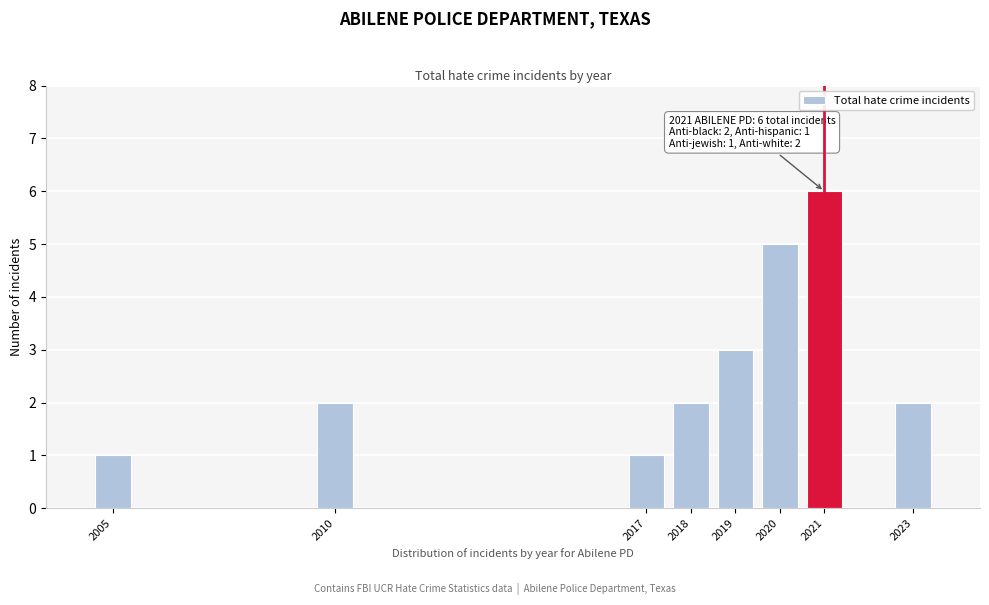

Reading right to left, transcribe all the data shown in this chart.

2	6	5	3	2	1	2	1